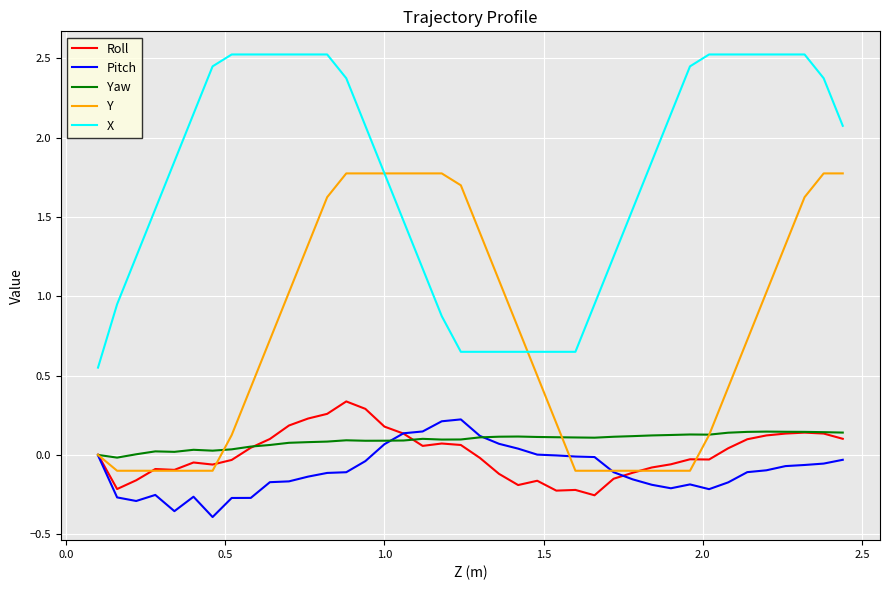

Which series has the largest total across all categories?

X